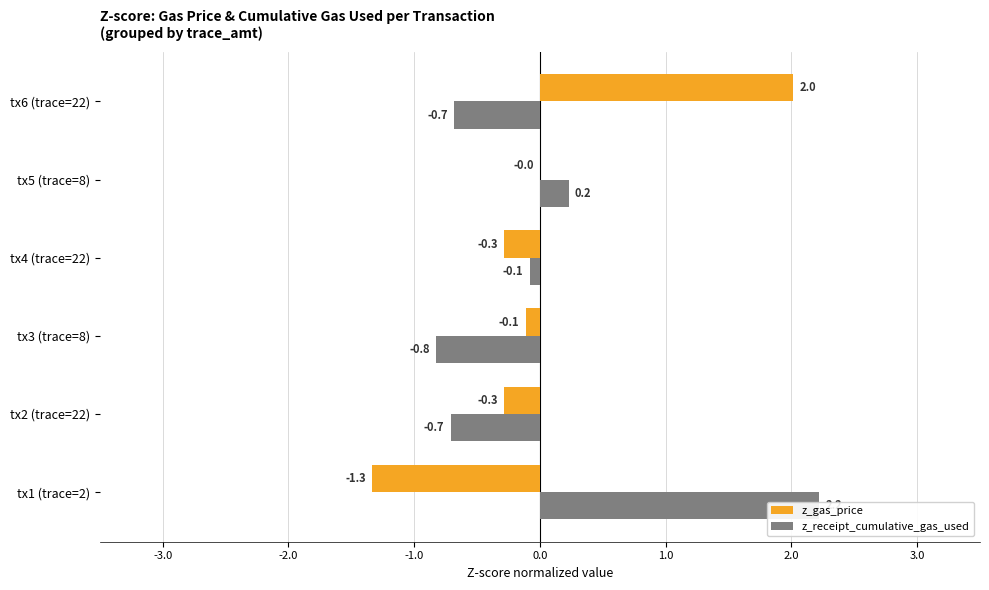

What is the label of the 6th bar from the left?

tx6 (trace=22)